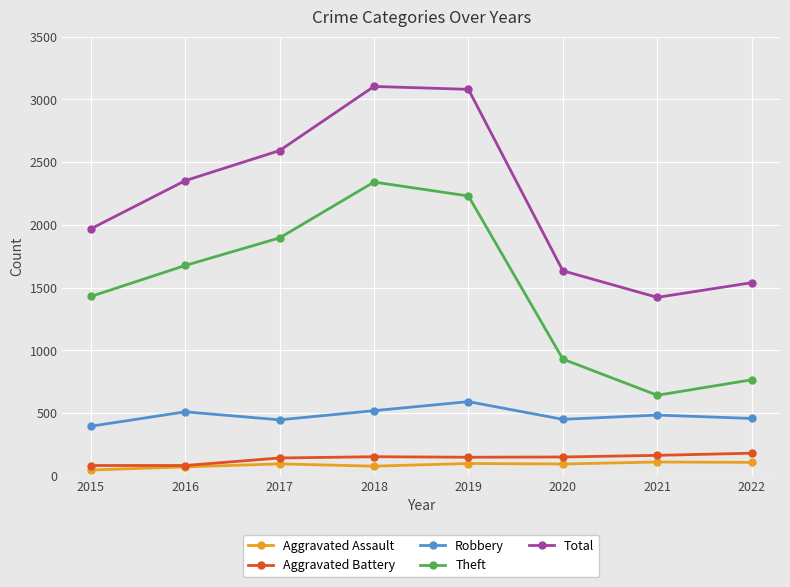

What is the difference between the highest and lowest values at 2022?

1432